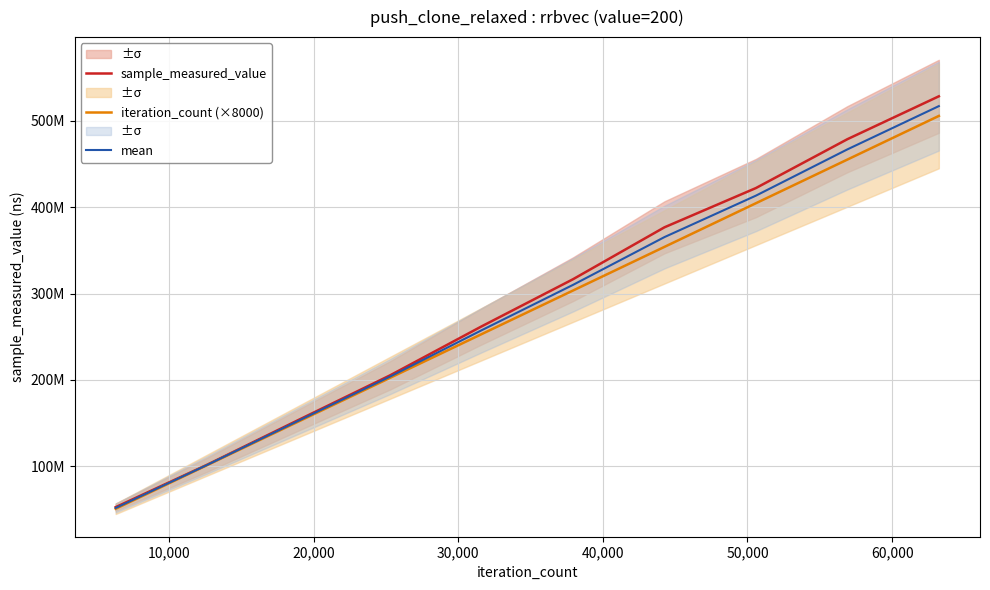

What is the difference between the maximum and minimum values in the mean series?

465676981.5